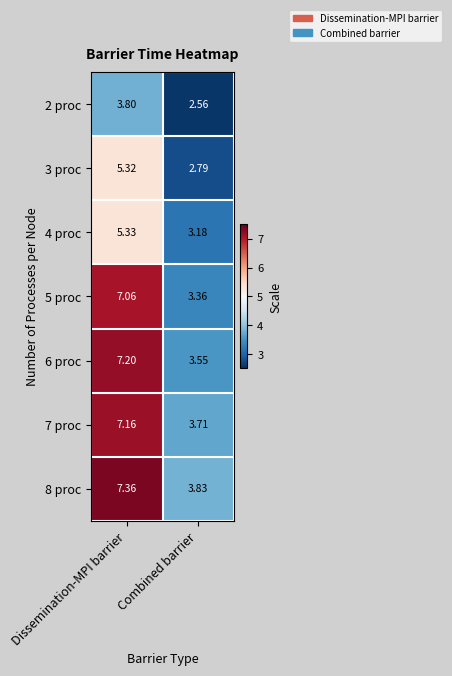

Which label corresponds to the largest value in the chart?

Dissemination-MPI barrier